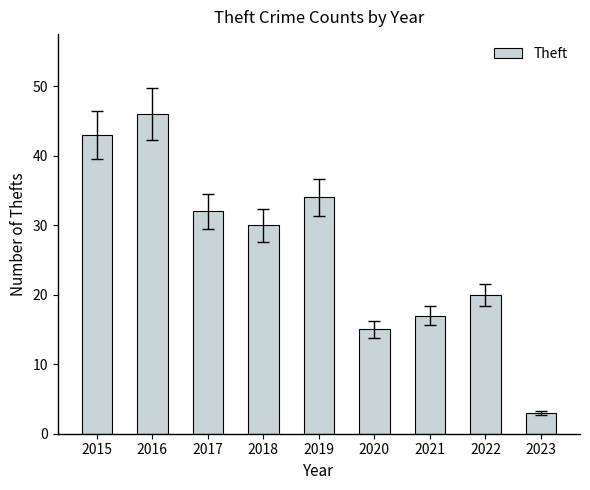

The chart shows a value of 32 at 2017. True or false?

True